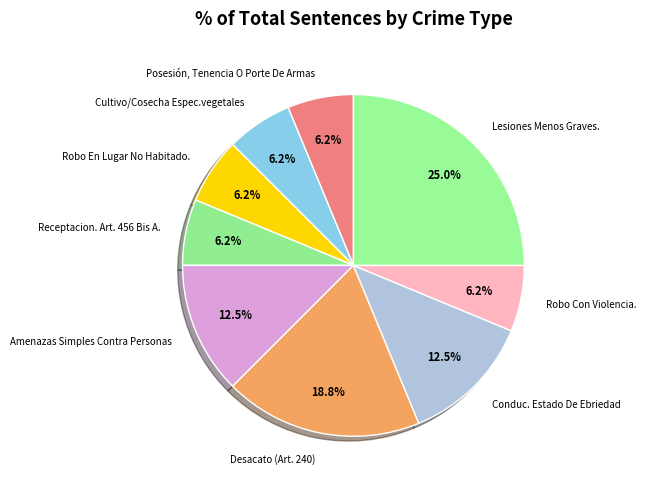

What is the ratio of the value at Lesiones Menos Graves. to the value at Receptacion. Art. 456 Bis A.?

4.0